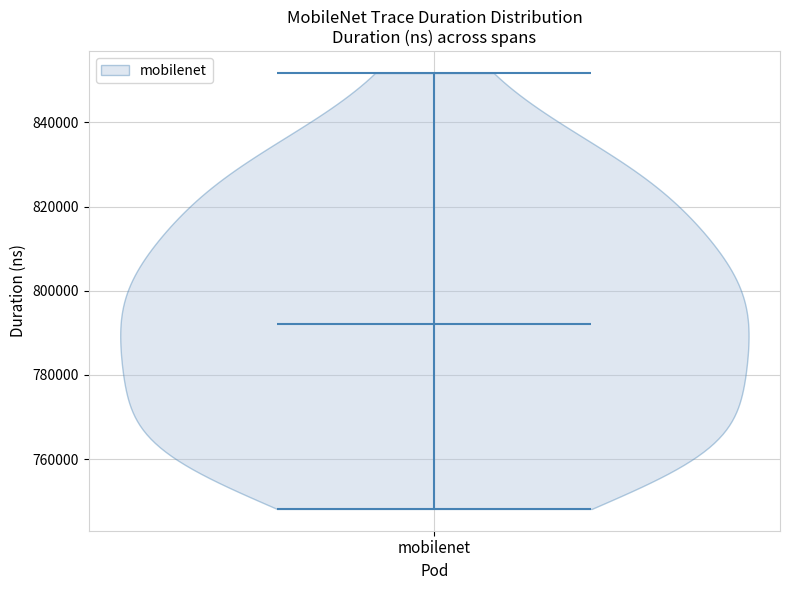

Read this violin plot against the y-axis: where its median line is, and the lowest and highest points the violin reaches. The values are not printed on the chart, so give them approximately, as read against the axis.

median line 792000, lowest point 748000, highest point 852000